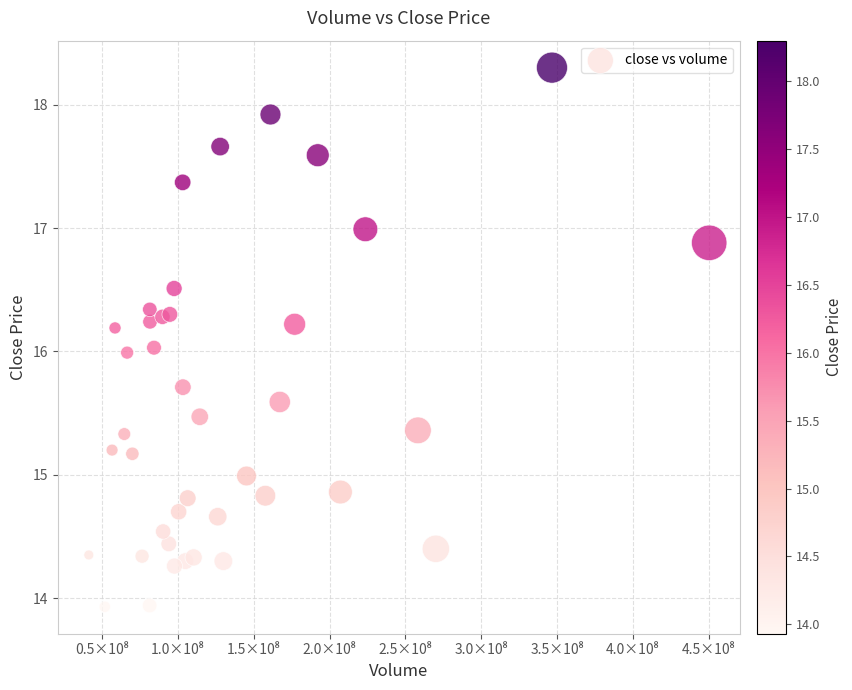

What is the range of Y values (max minus min)?

4.4